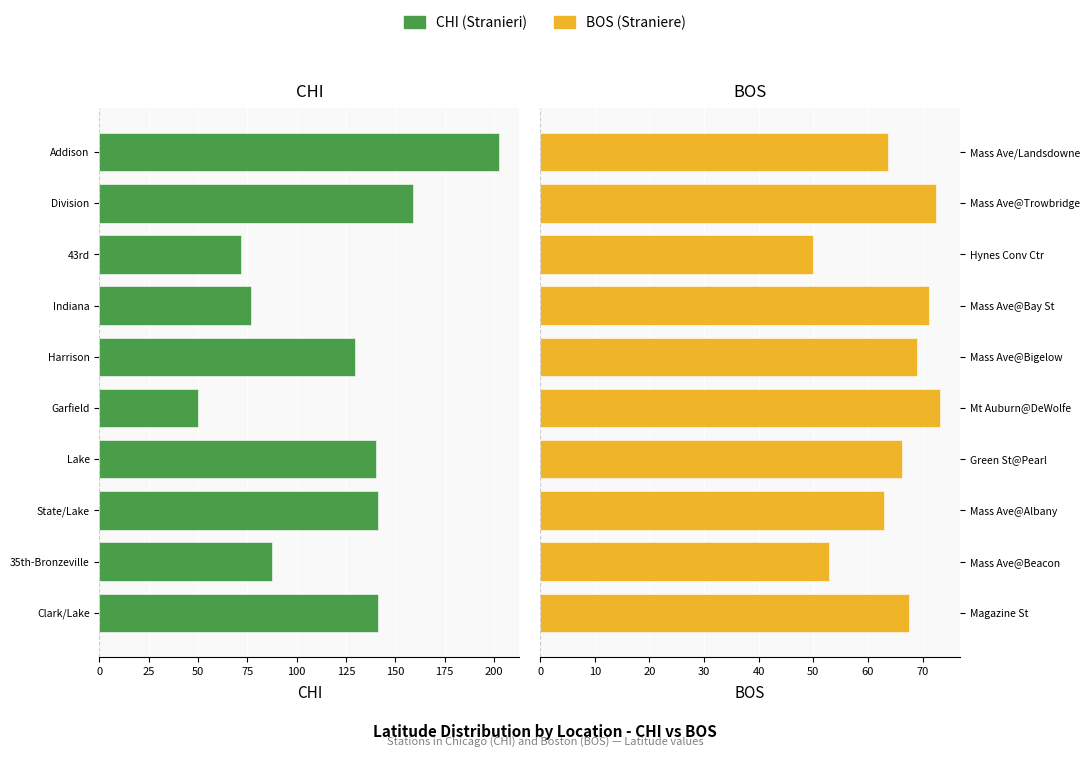

What is the lowest value of the BOS (Straniere) series?

50.0